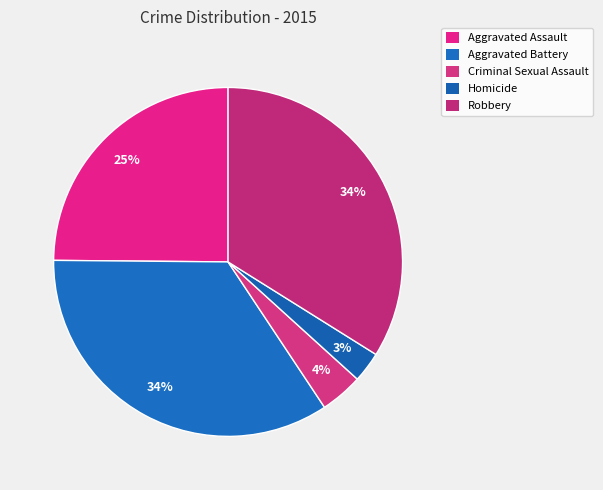

How many slices are in this pie chart?

5